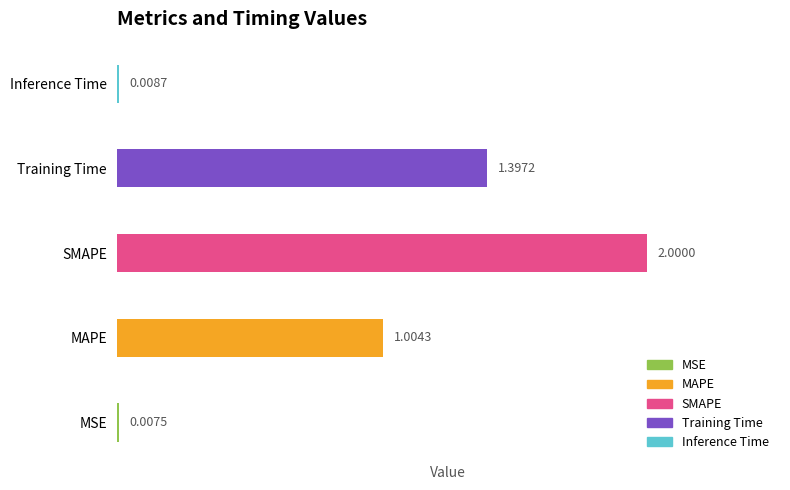

Approximately how many times larger is the value at Training Time compared to SMAPE?

0.7